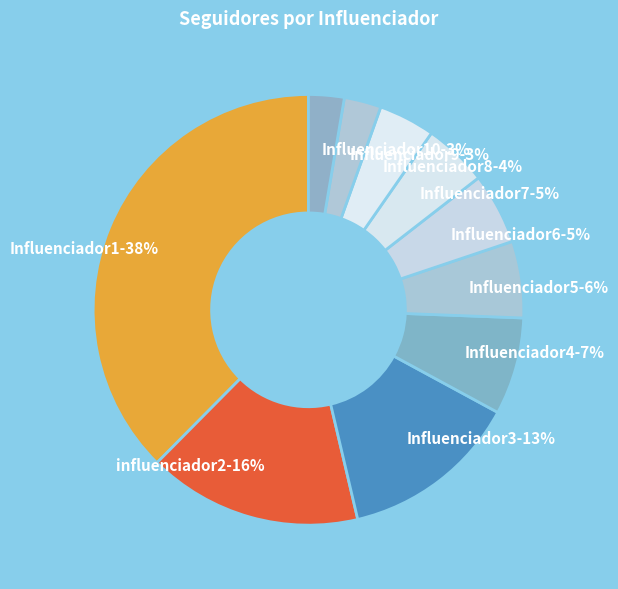

How many segments does this pie chart have?

10